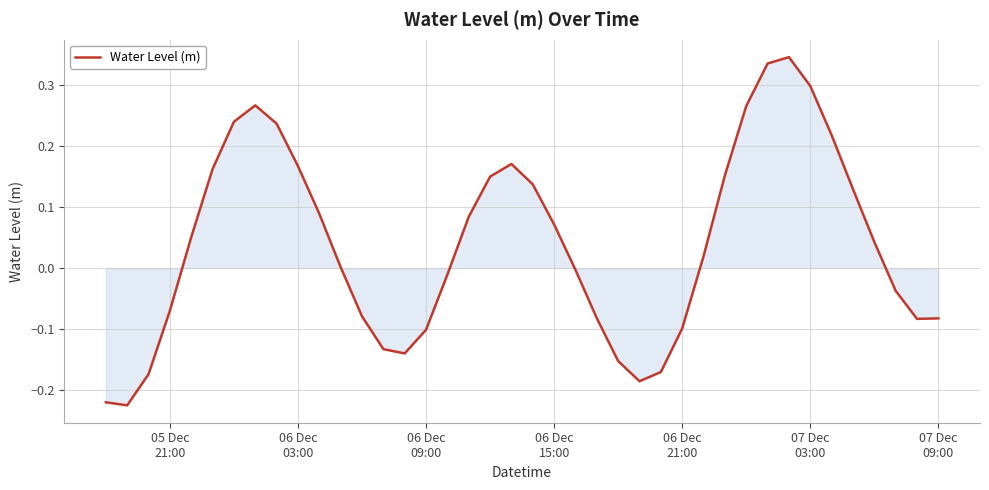

What is the value of the 34th point from the left?

0.3